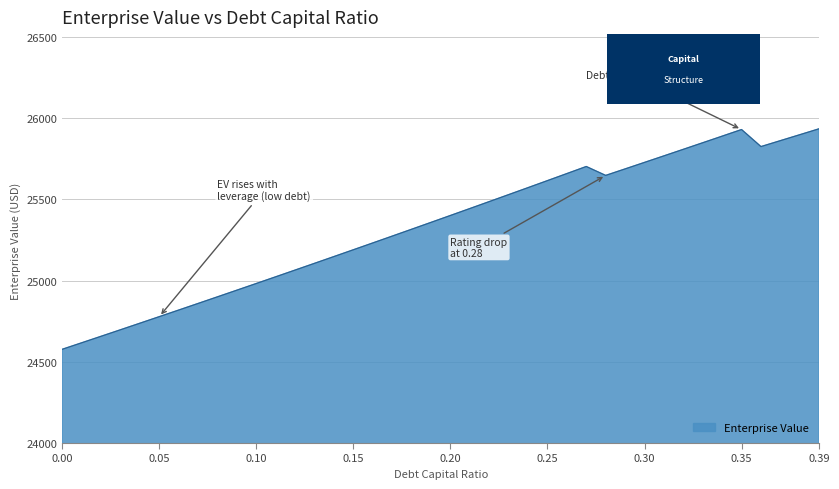

What is the difference between the maximum and minimum values?

1357.5